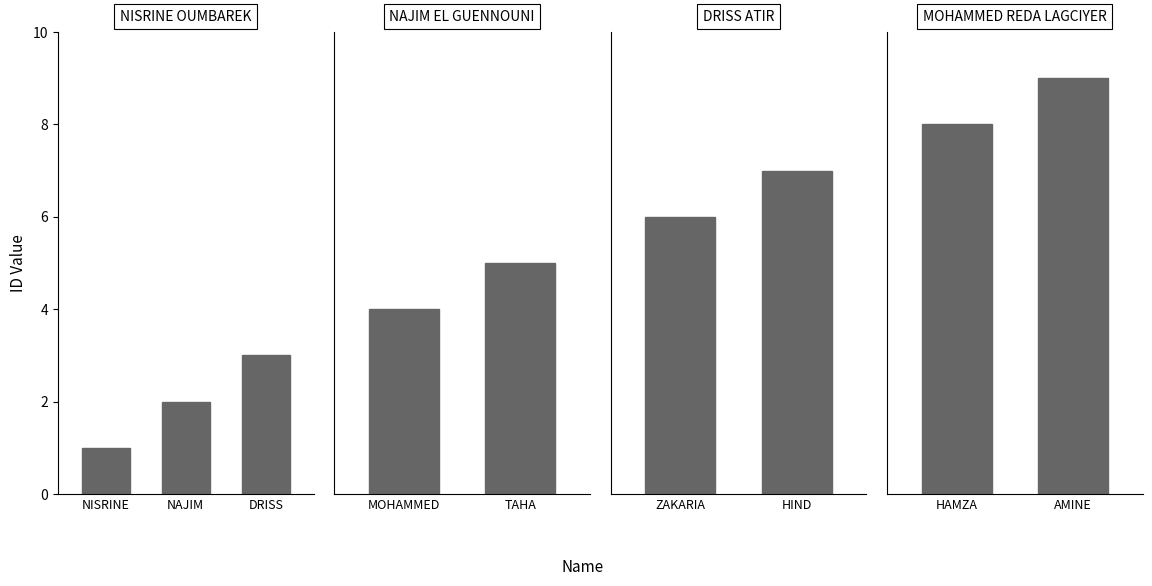

What is the average value?

5